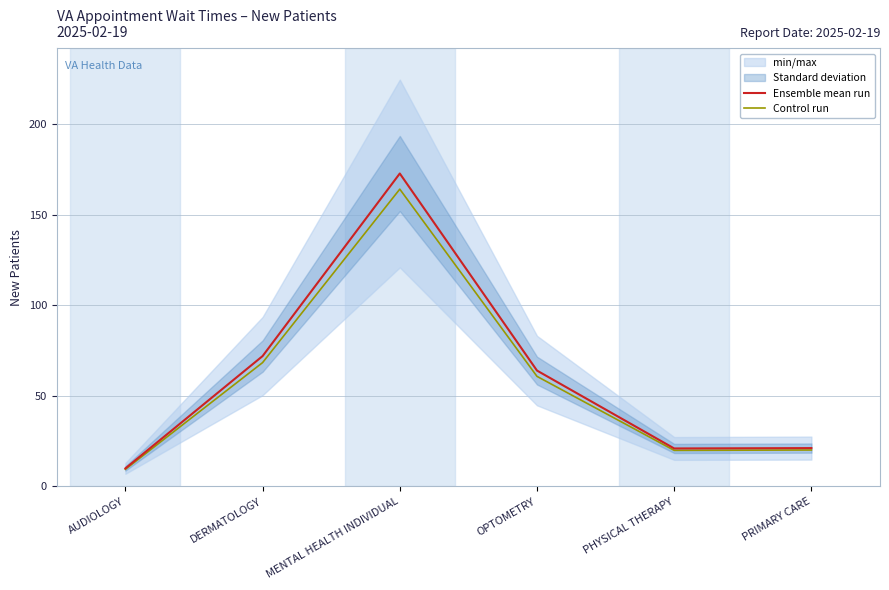

Where does the Control run series first go above 60?

DERMATOLOGY